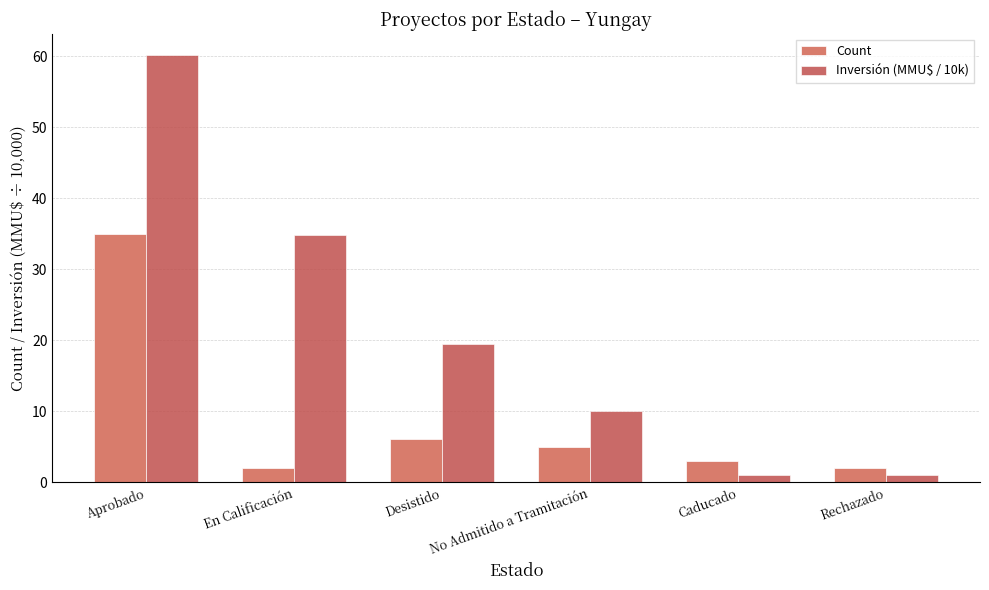

The value of Inversión (MMU$ / 10k) at Aprobado is 60.1. True or false?

True